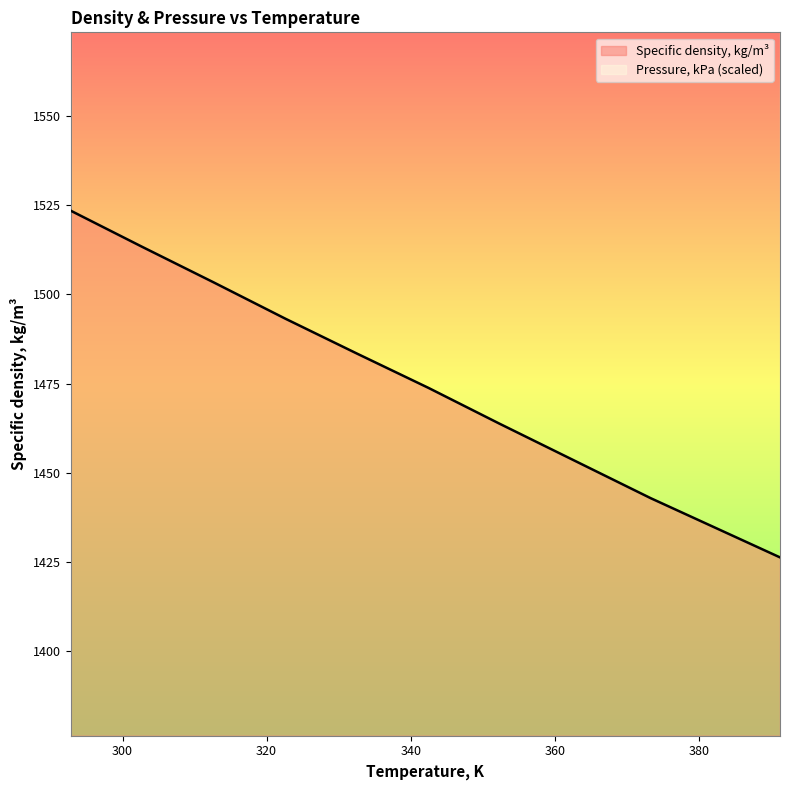

What is the smallest value displayed?

1426.3